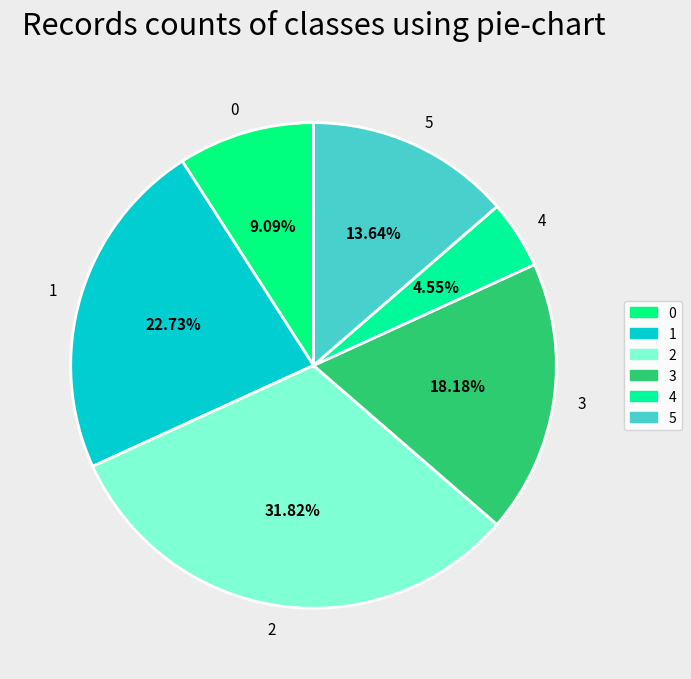

What is the ratio of the value at 0 to the value at 4?

2.0